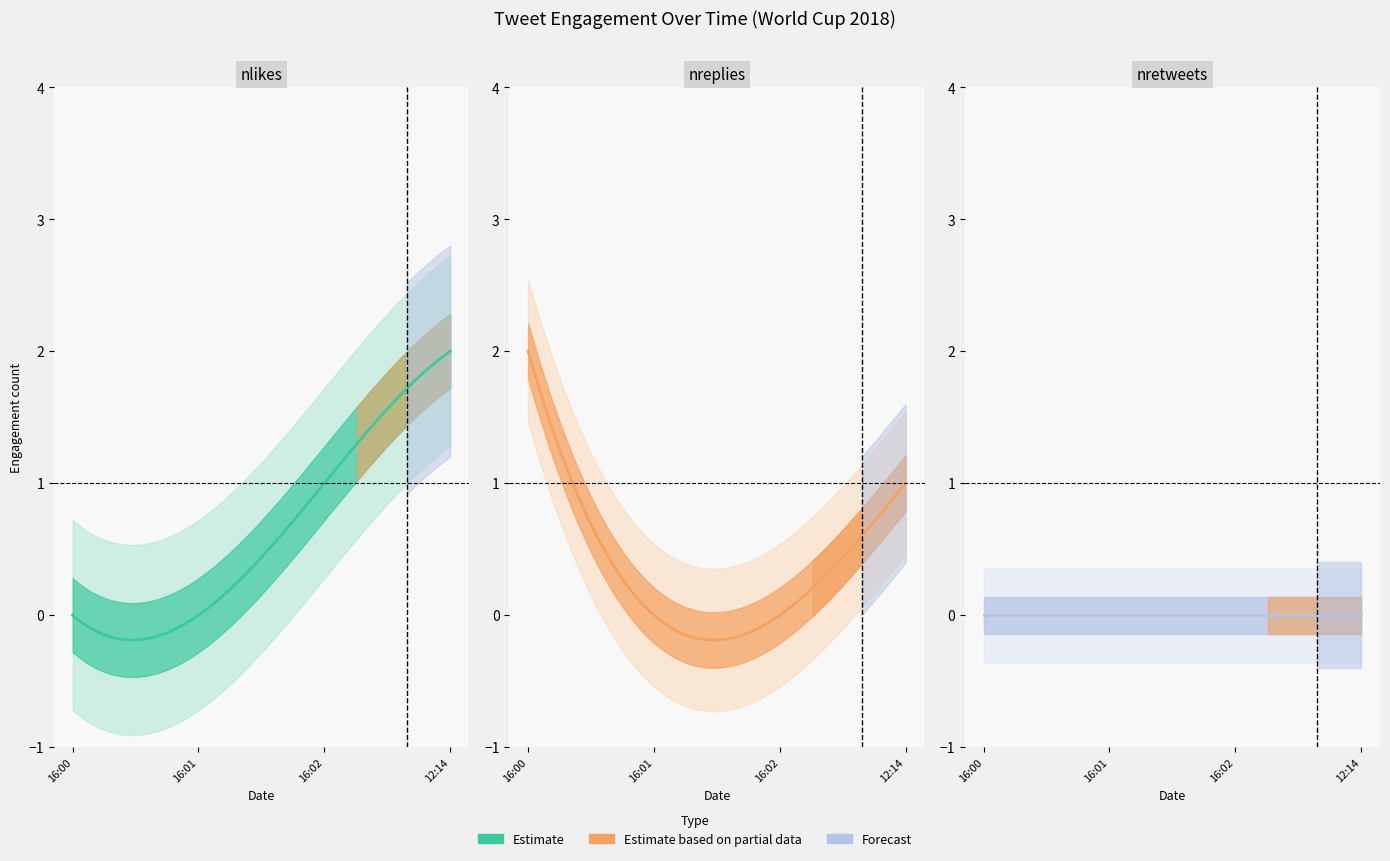

Is it true that nlikes equals -1 at 2018-07-14 16:00:27?

False